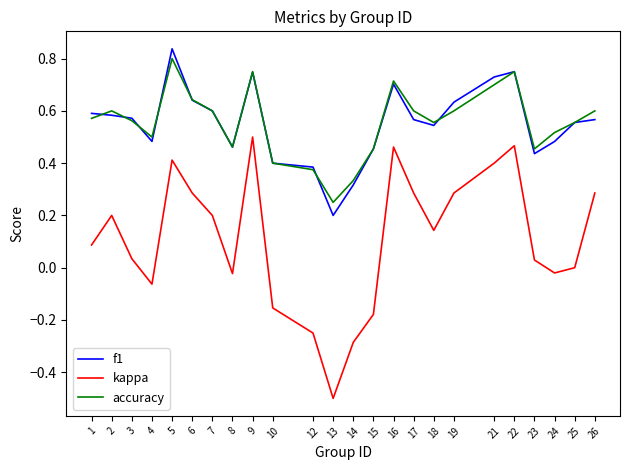

What is the sum of all accuracy values?

13.3